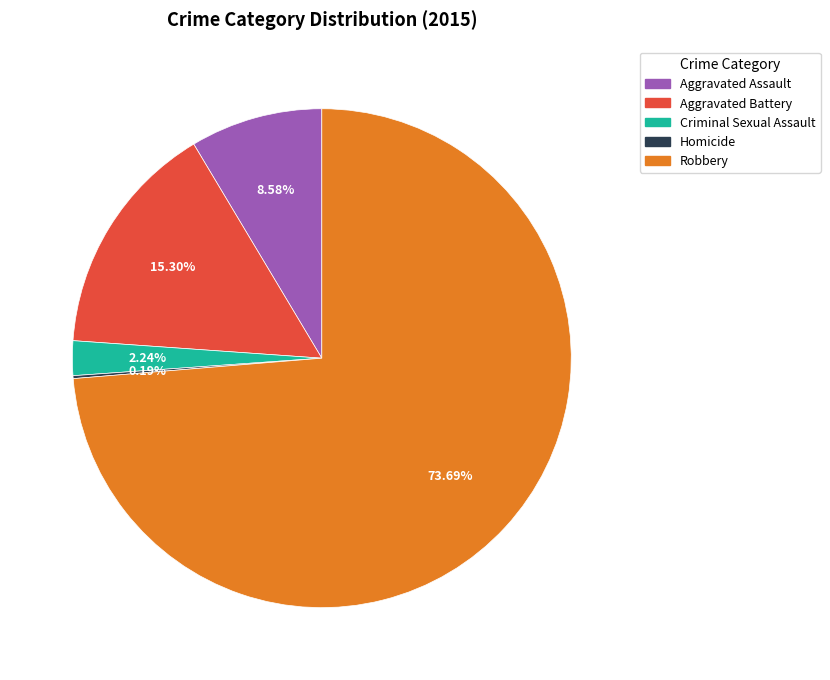

Which has a higher value, Robbery or Criminal Sexual Assault?

Robbery